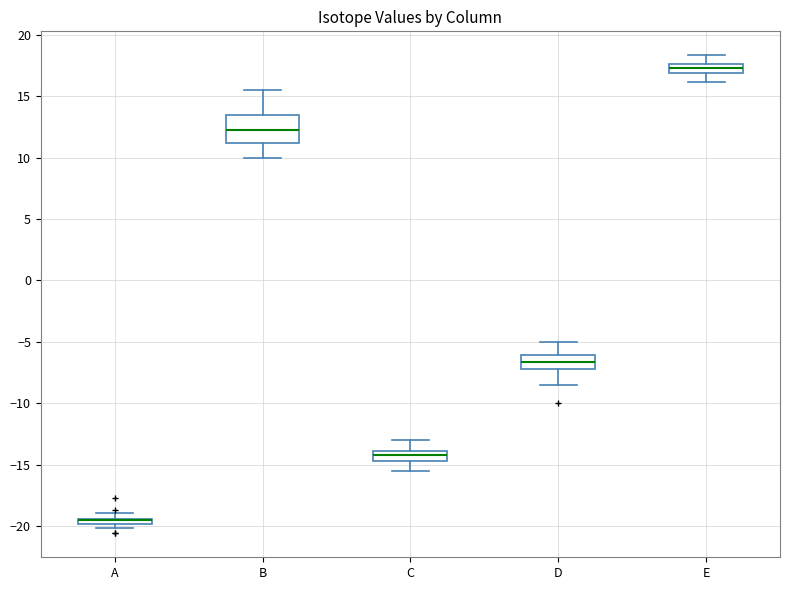

Where is the upper edge of the box for A on the y-axis? The values are not printed on the chart, so give them approximately, as read against the axis.

-19.5